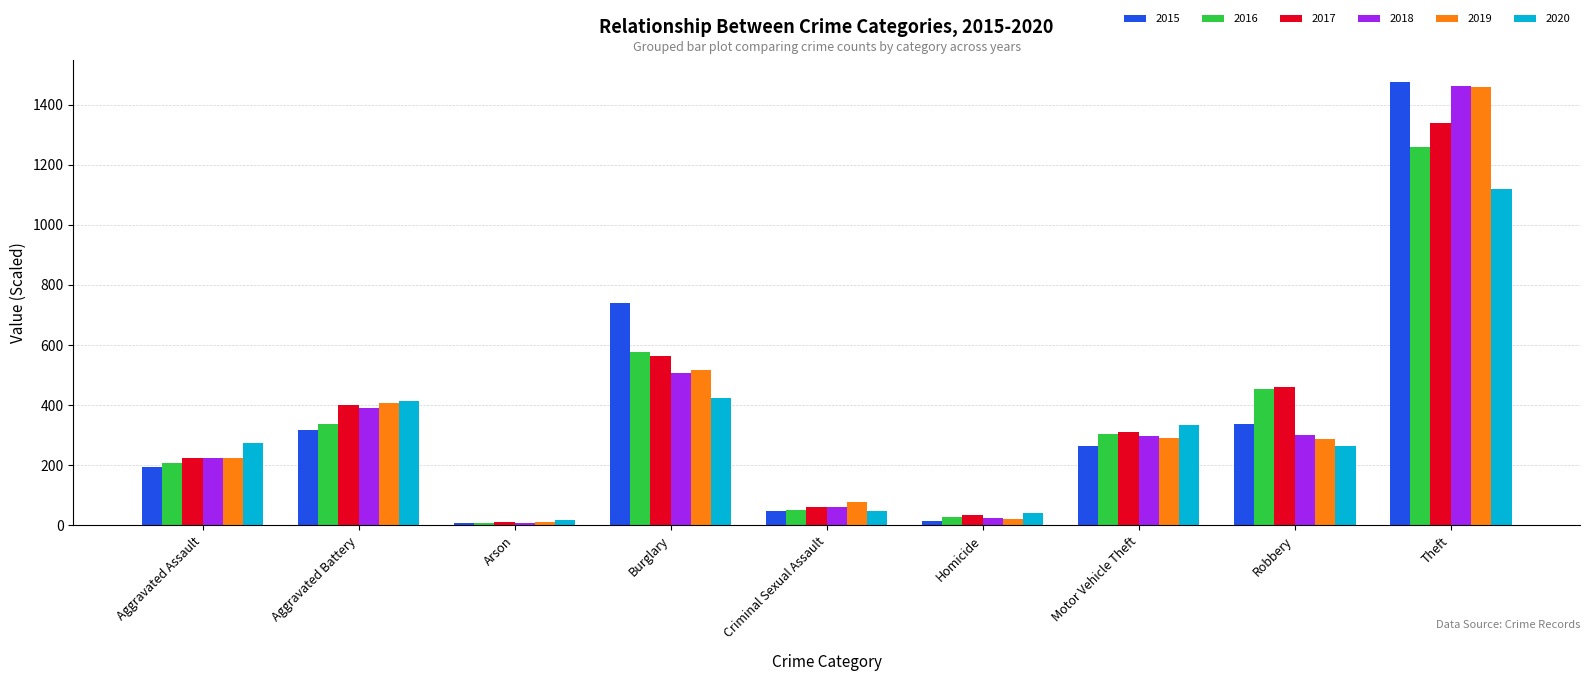

The 2017 series shows 625 at Robbery. True or false?

False